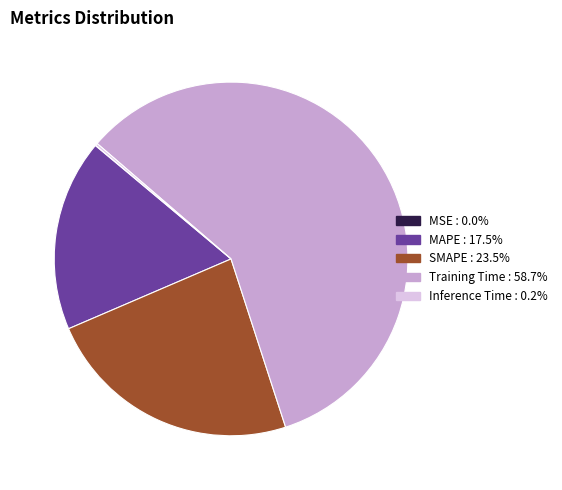

What is the largest slice in the pie chart?

Training Time